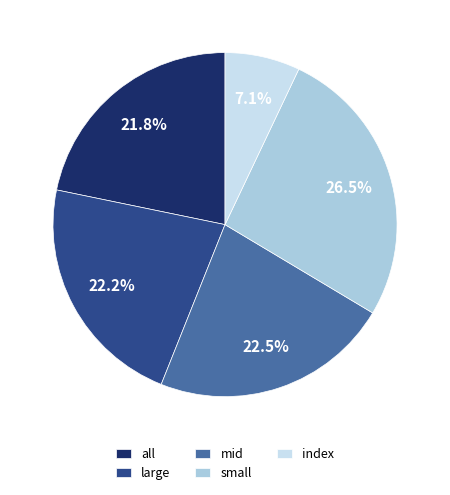

Combined, do large and mid account for over 50%?

No